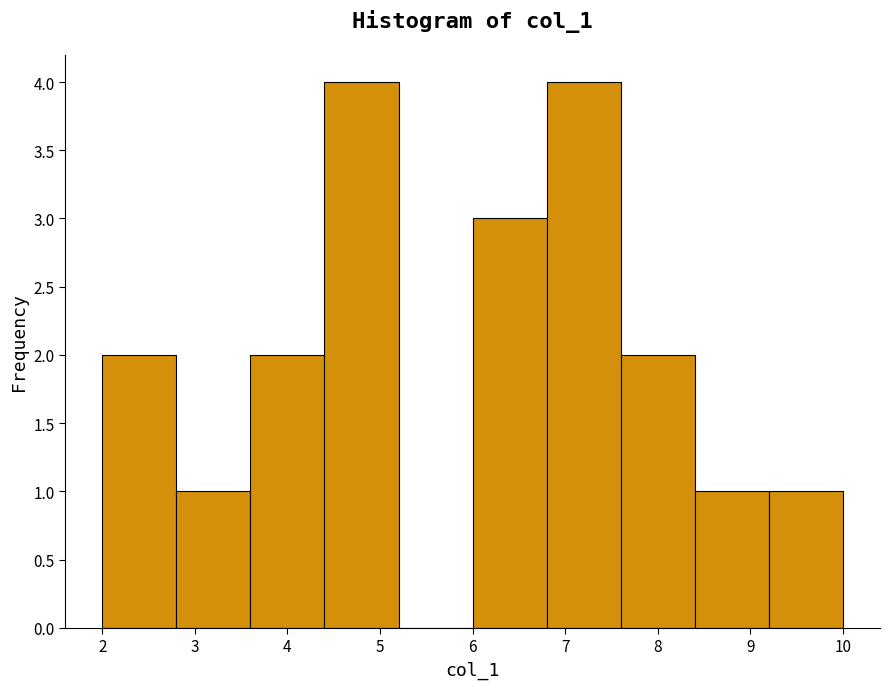

How tall is the bar that spans 6.0 to 6.8 on the x-axis? The values are not printed on the chart, so give them approximately, as read against the axis.

3